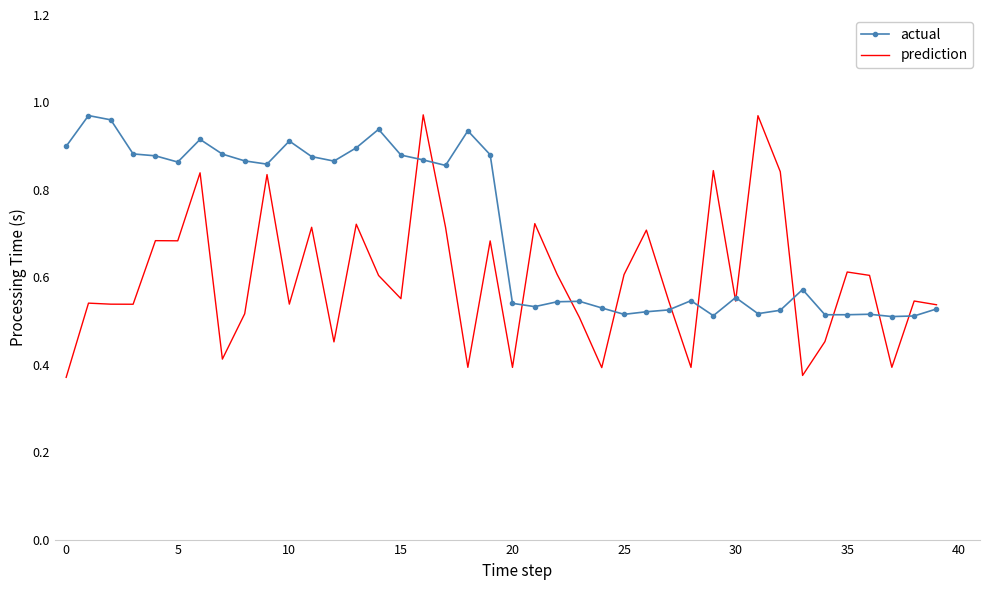

Which series has the largest total across all categories?

actual